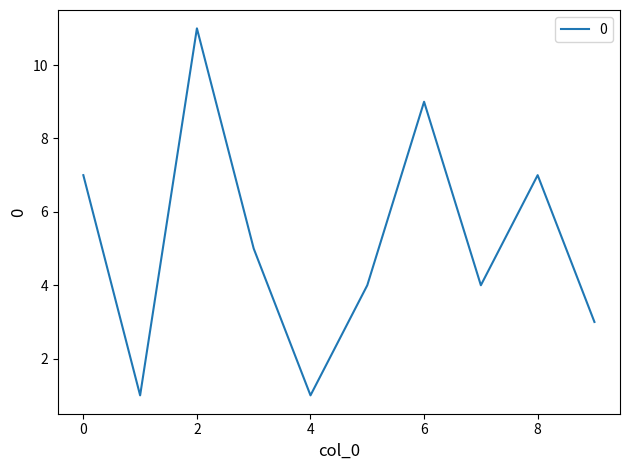

What is the difference between the maximum and minimum values?

10